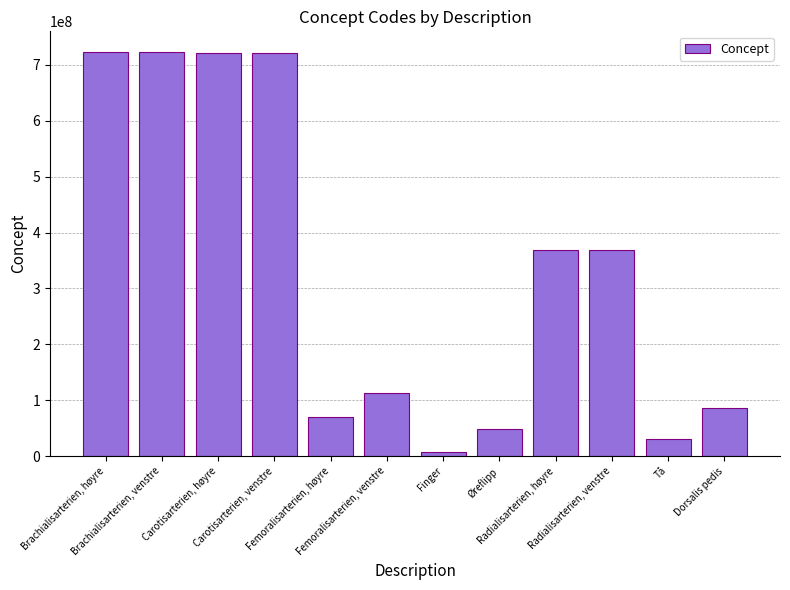

What is the ratio of the value at Radialisarterien, høyre to the value at Dorsalis pedis?

4.3